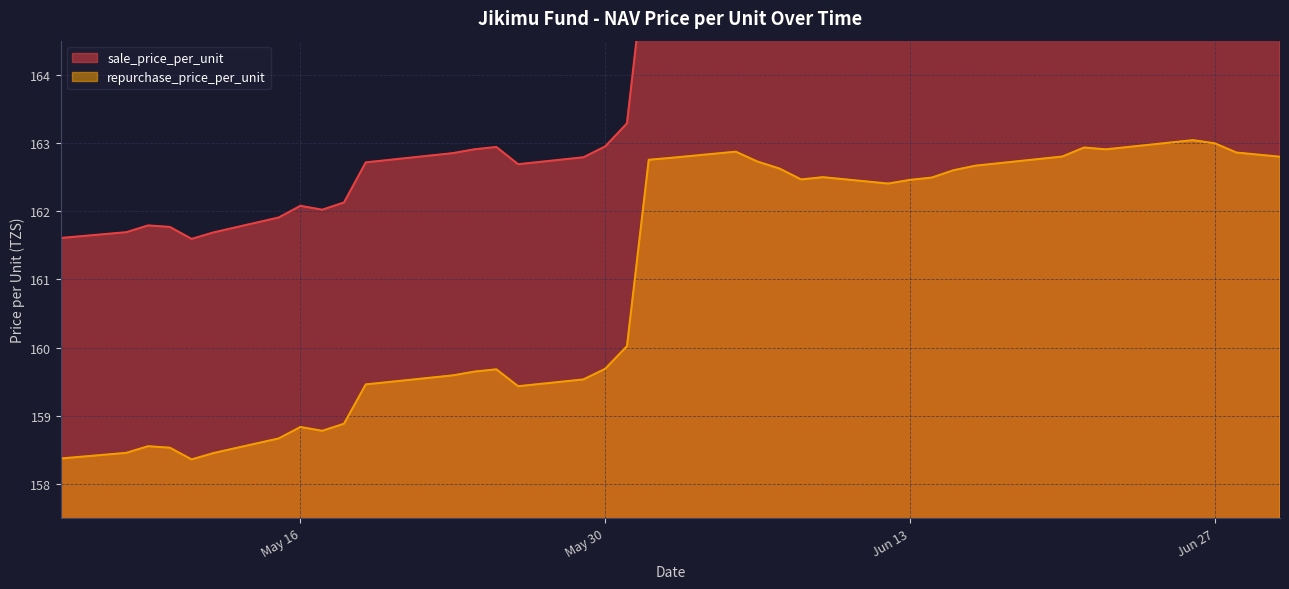

What is the approximate value of repurchase_price_per_unit at 2023-05-16?

158.8